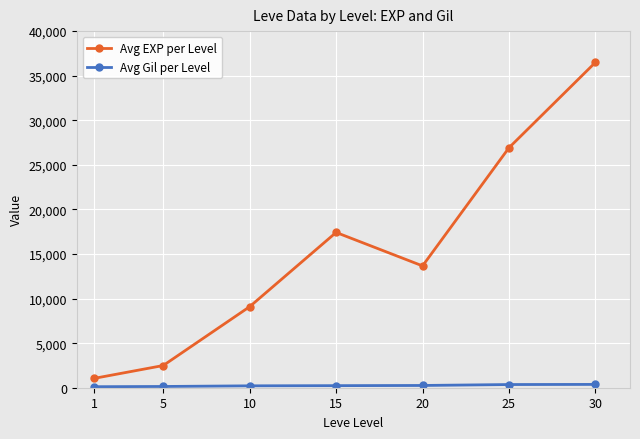

Between 1 and 25, which series saw the biggest shift?

Avg EXP per Level